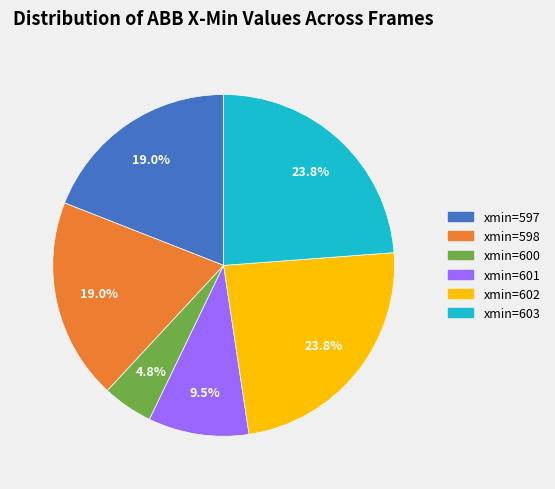

To the nearest percent, what is the average slice percentage?

17%